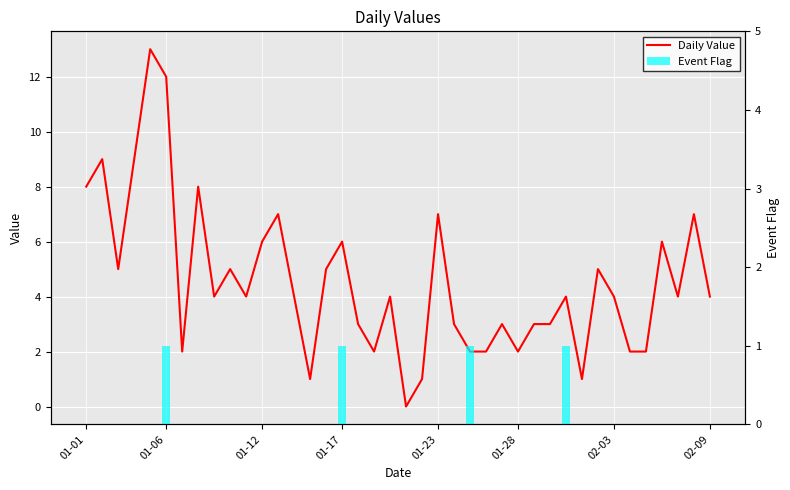

What is the difference between the highest and lowest values at 01-12?

6